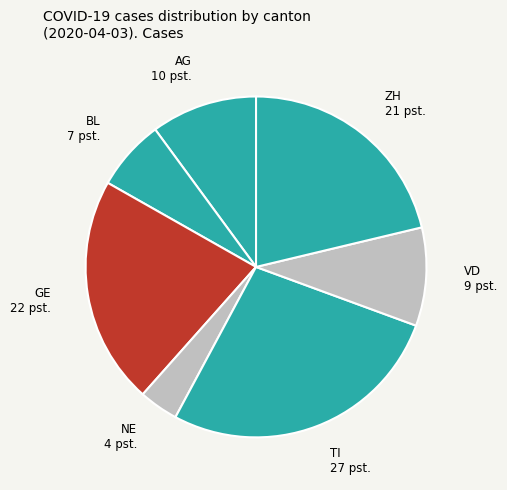

Between BL and GE, which is larger?

GE